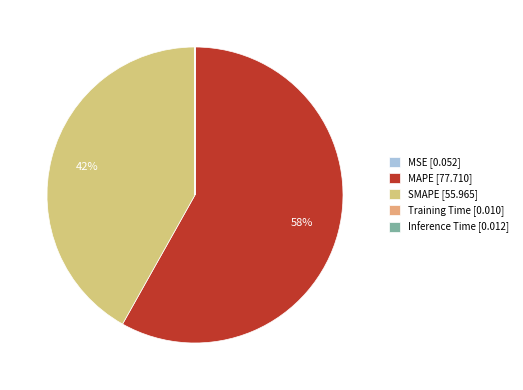

What is the largest slice in the pie chart?

MAPE